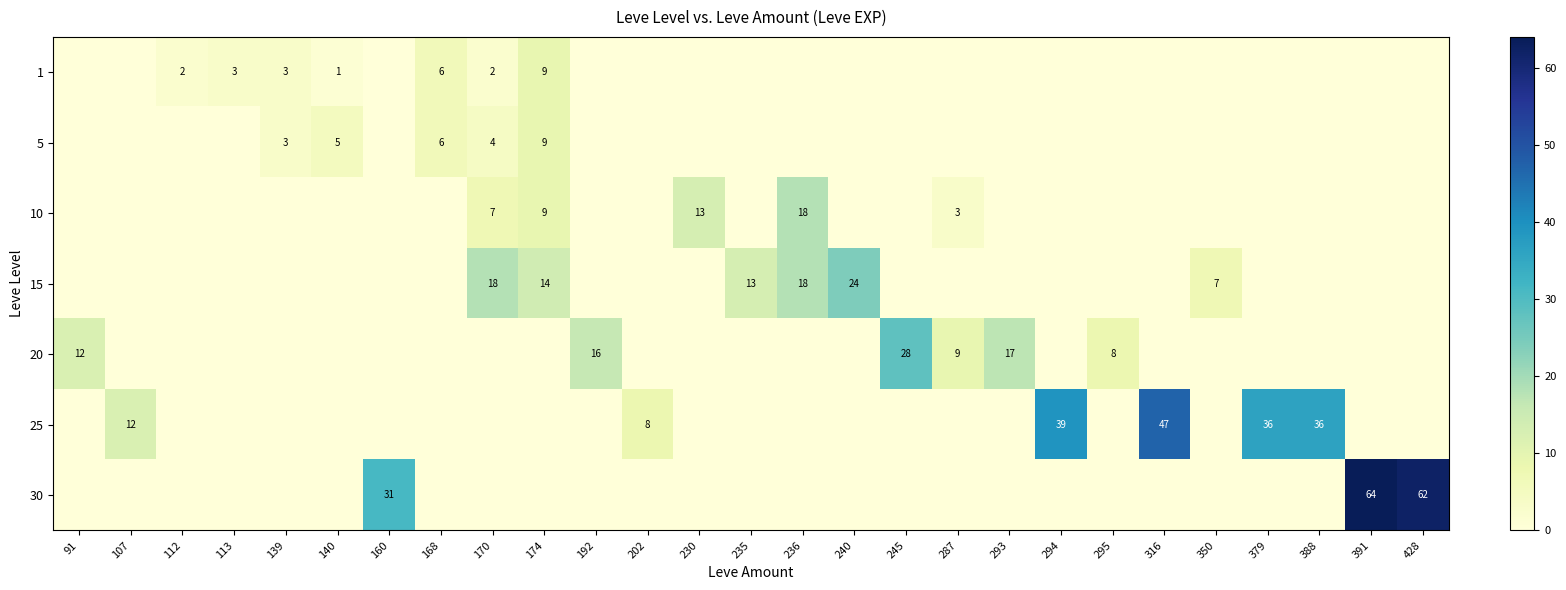

The value of 5 at 139 is 3. True or false?

True